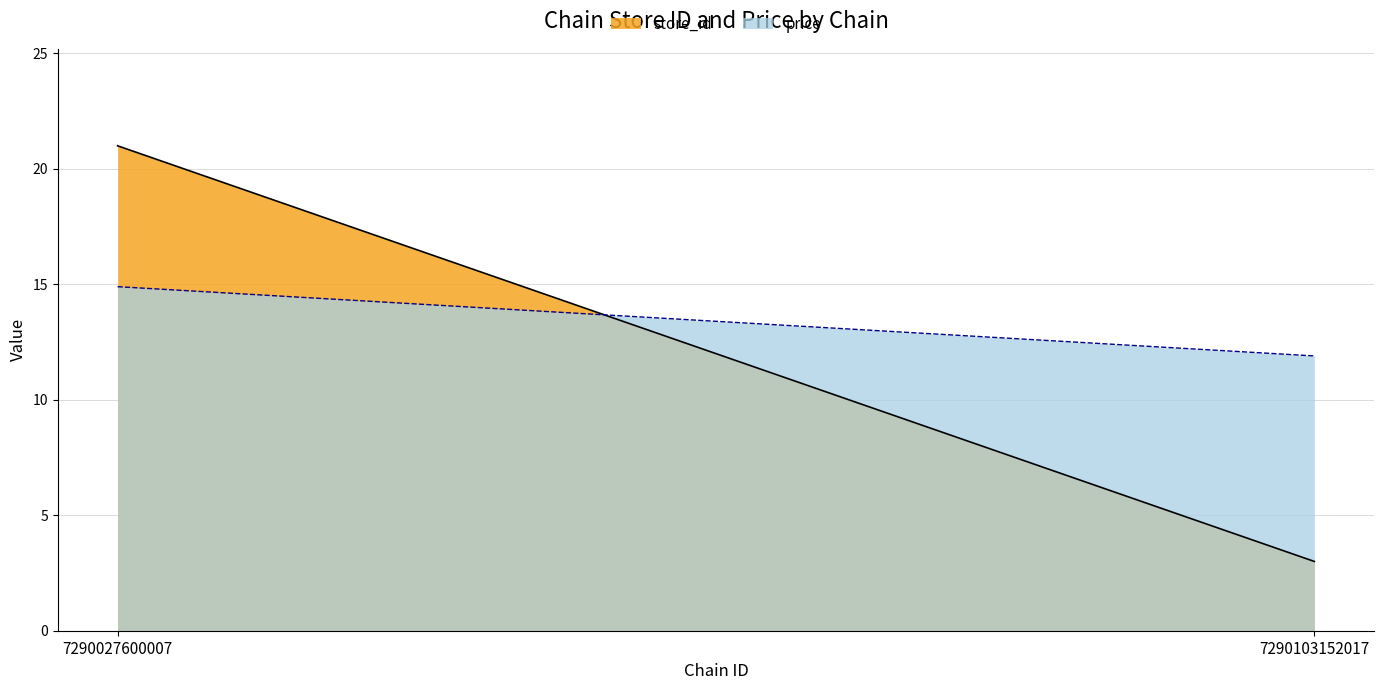

Count the store_id values in the range 3 to 21.

2